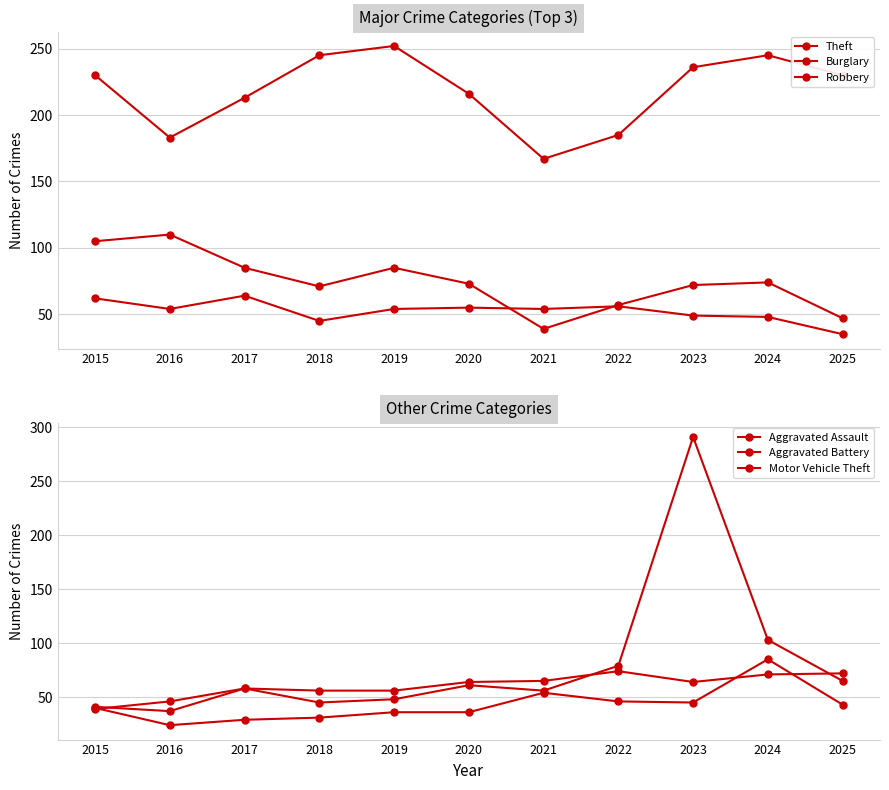

Where is Theft nearest to the value 209?

2017